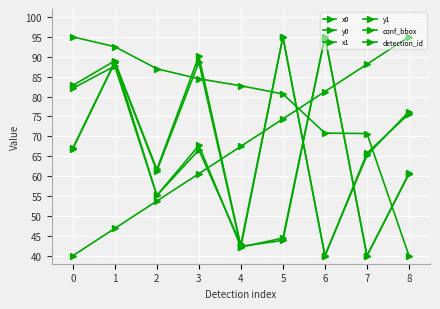

The value of conf_bbox at 7 is 96.7. True or false?

False